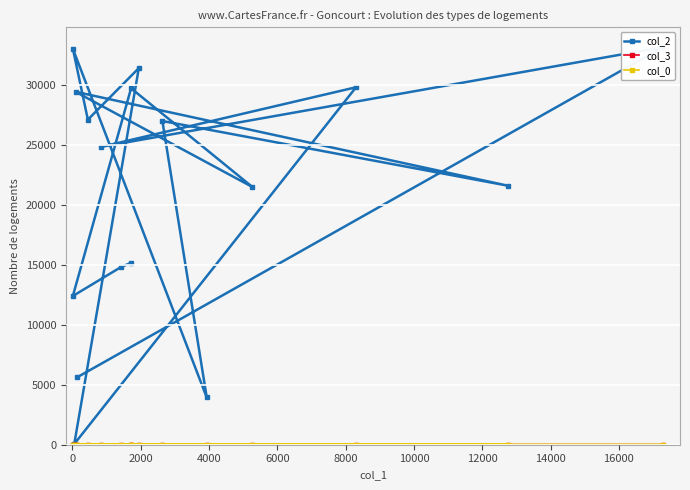

True or false: col_2 and col_3 cross at least once.

False